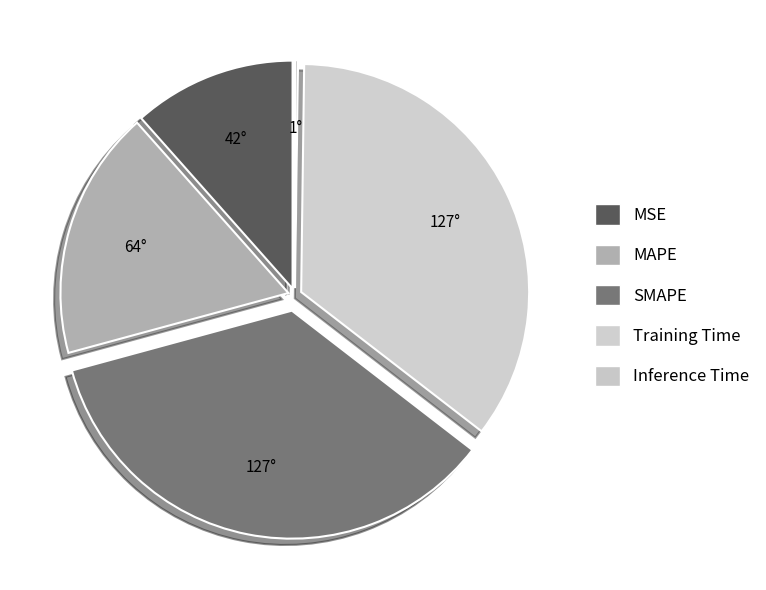

How many slices are in this pie chart?

5